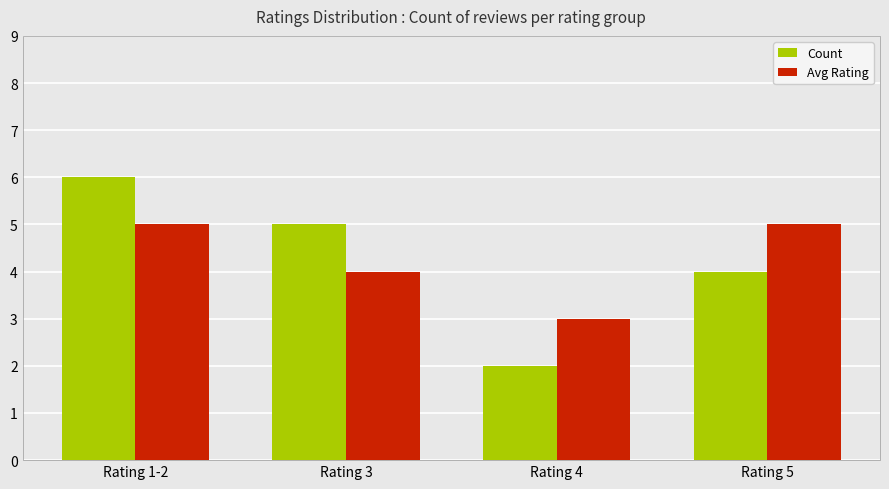

What is the greatest value displayed?

6